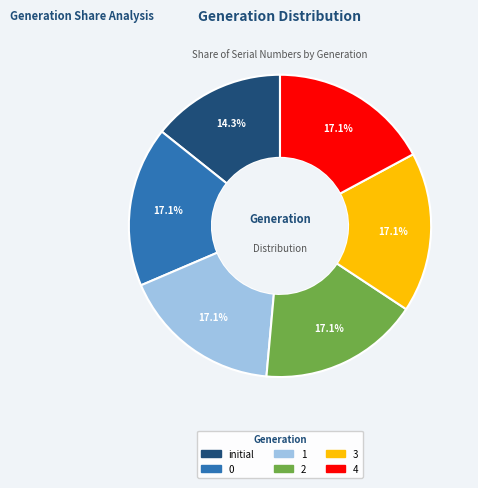

What percentage is the 3 slice, to the nearest percent?

17%